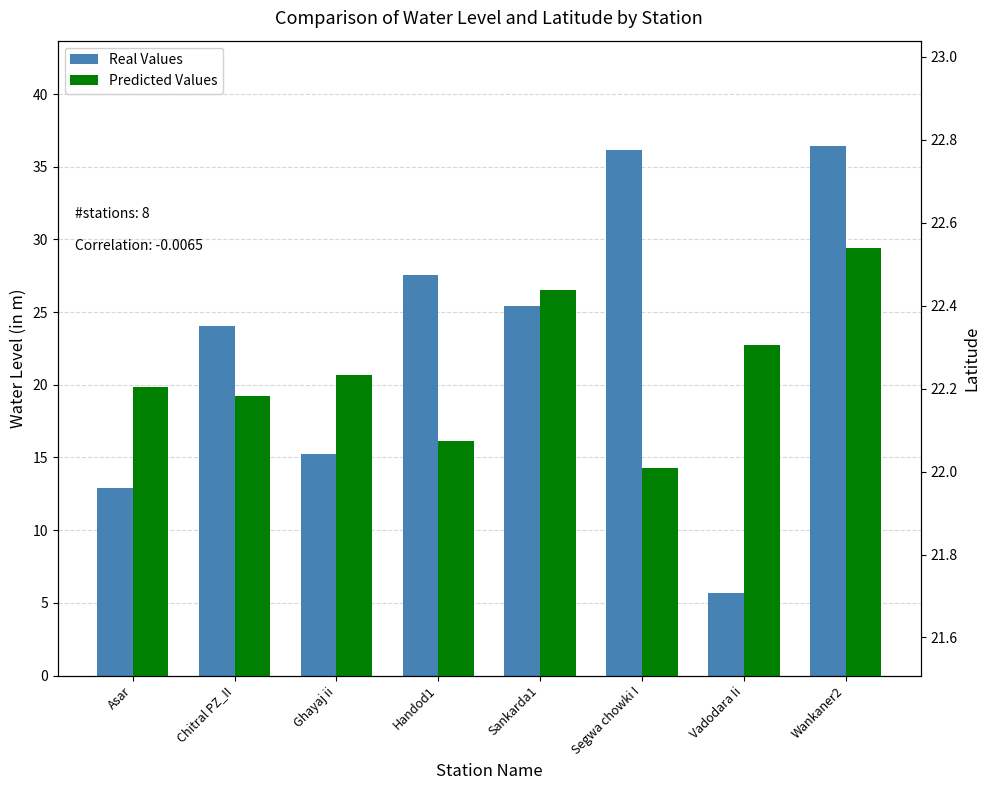

What is the spread (max minus min) of values at Handod1?

5.5